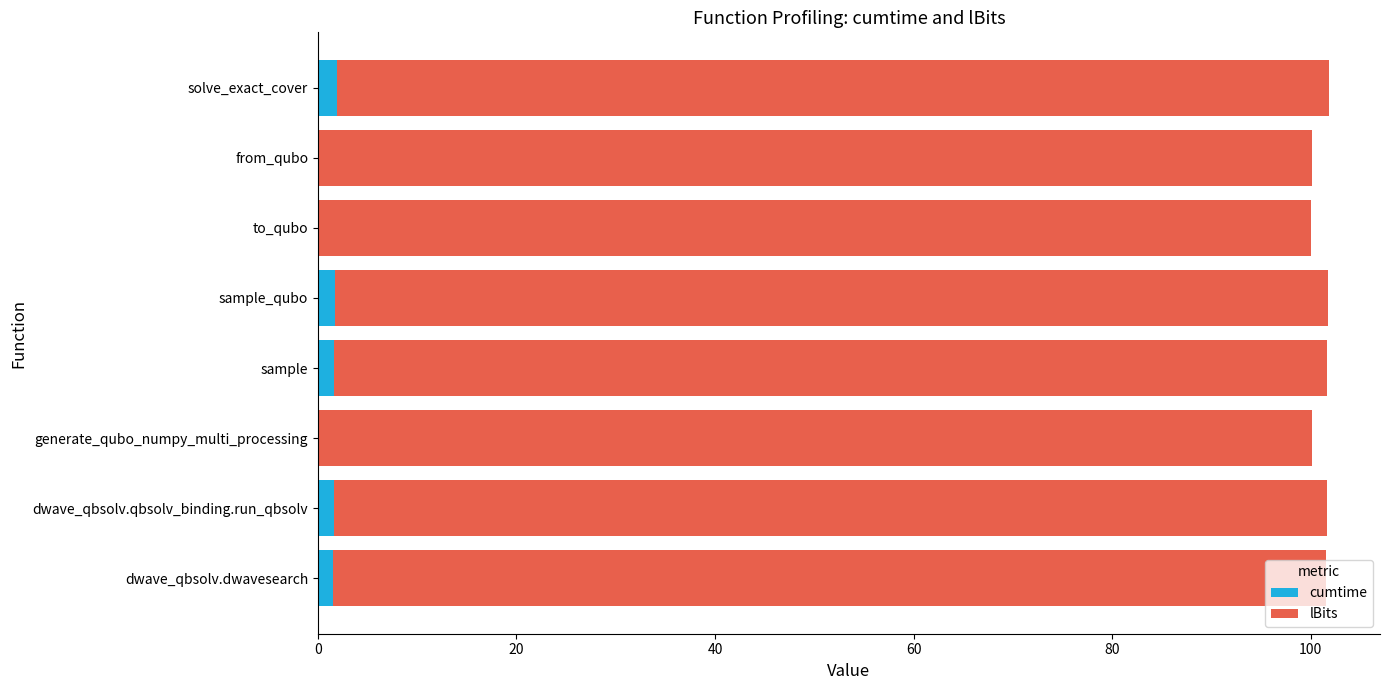

How many data points does each series have?

8